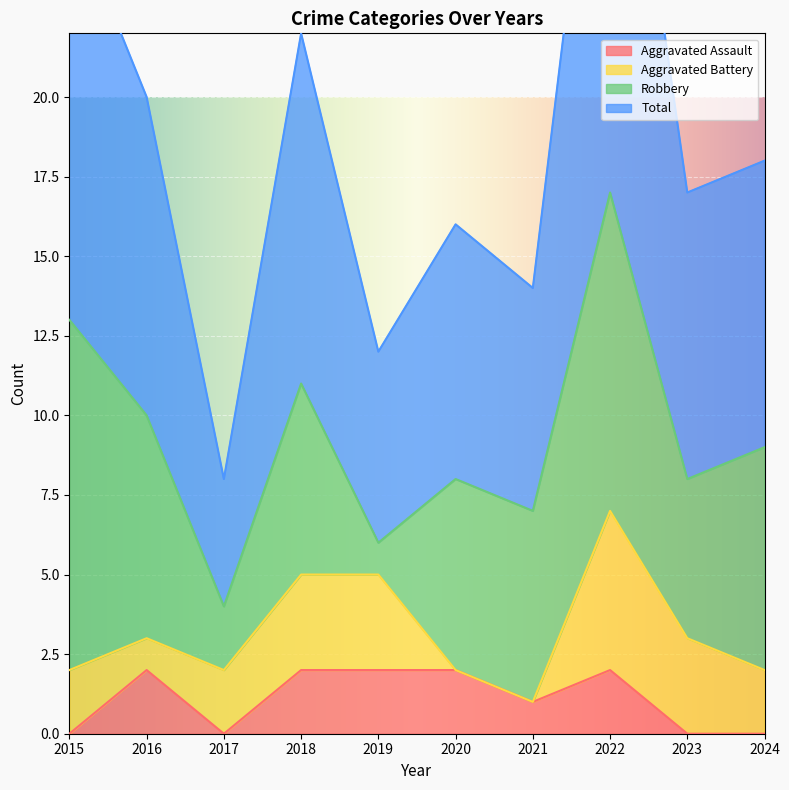

Where is the first local maximum for Total?

2018